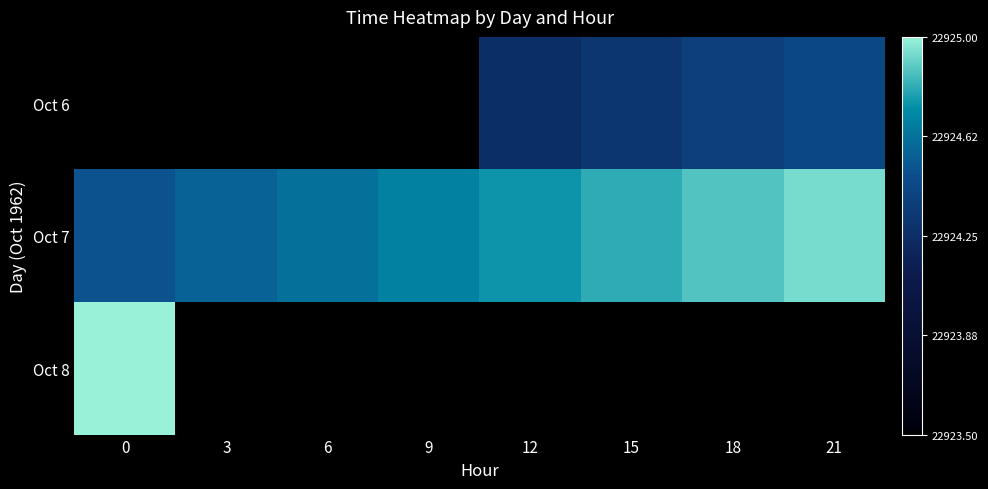

Between 15 and 18, which is larger?

18